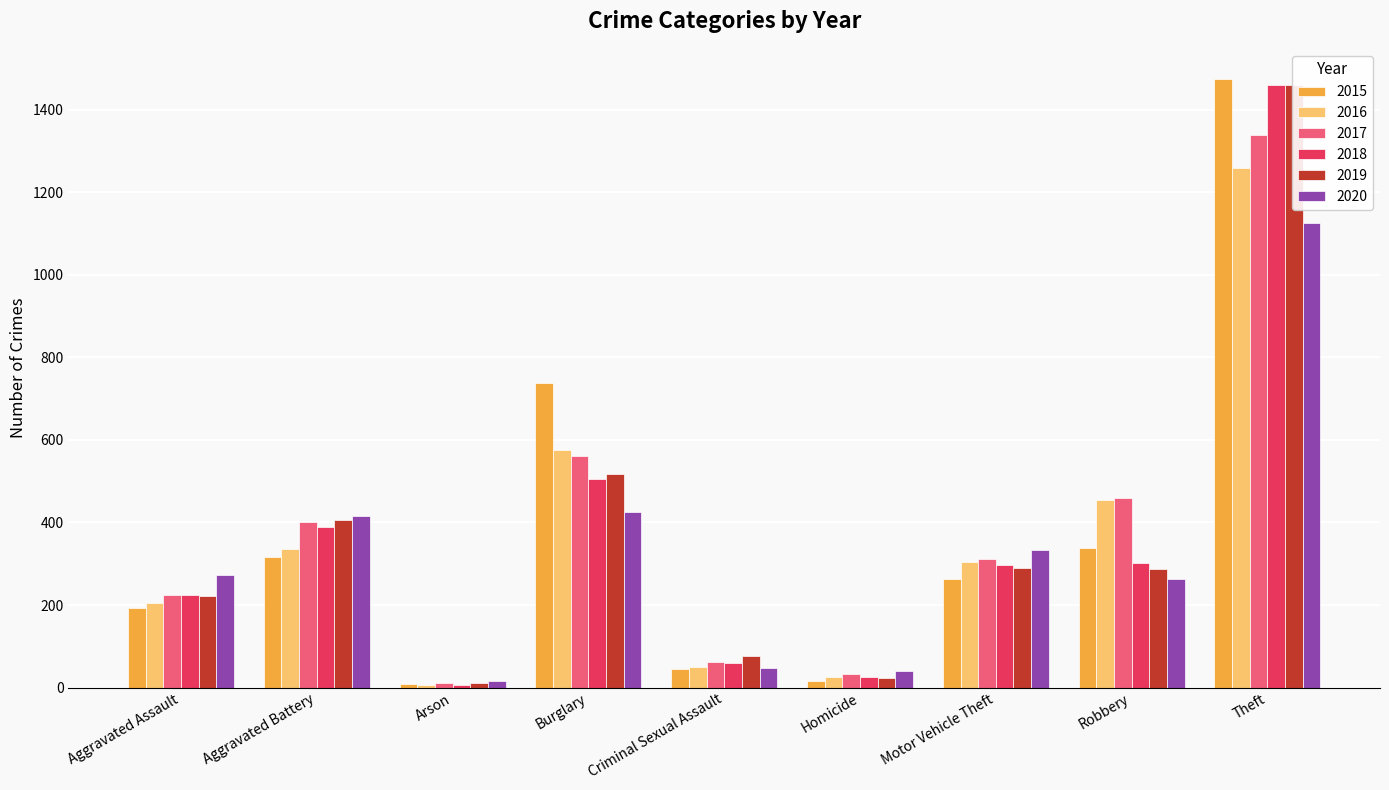

Does the chart contain any negative values?

No